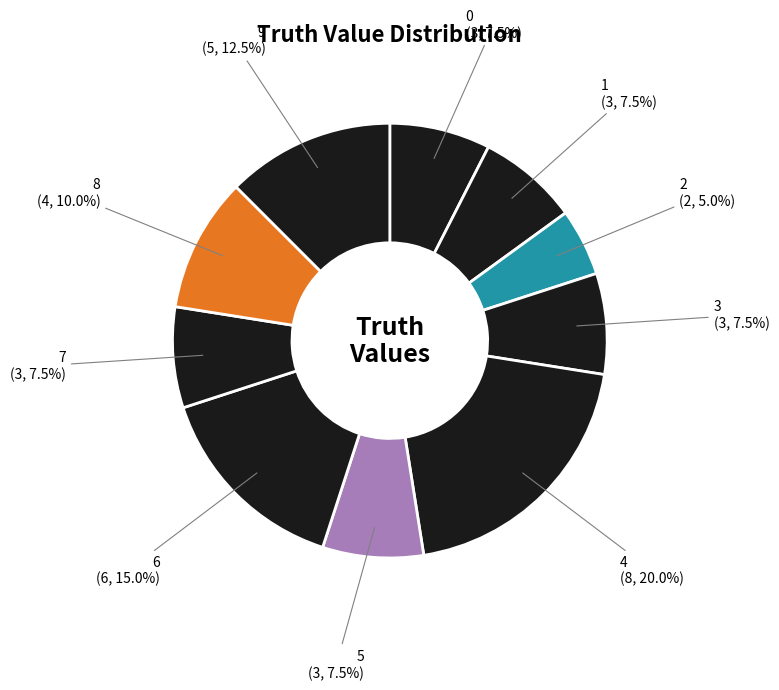

Which slice is the smallest?

2